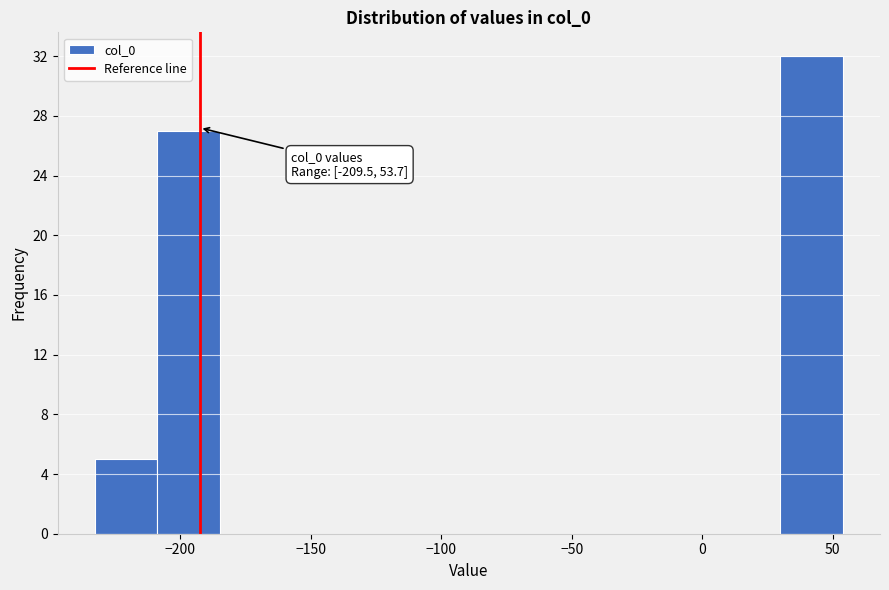

Which range on the x-axis has the tallest bar?

30 to 55